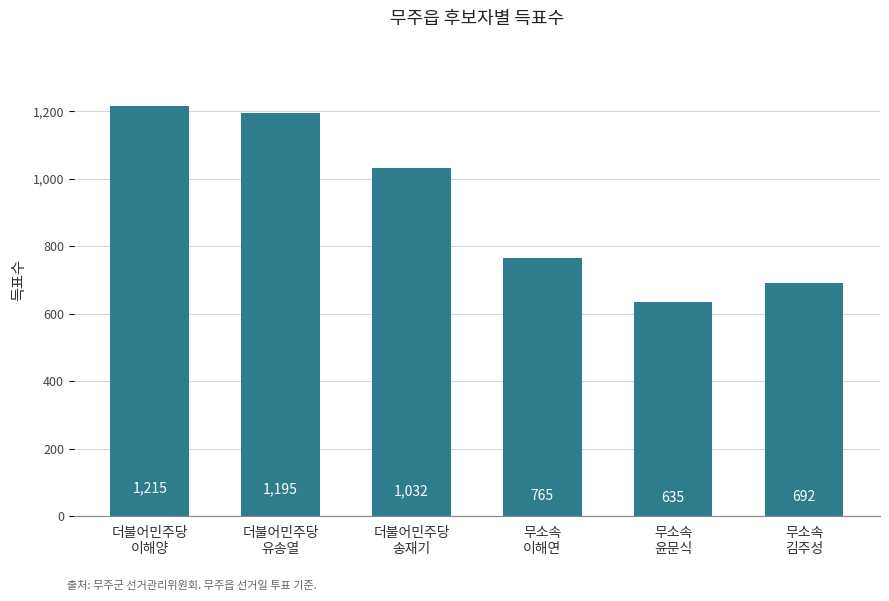

Which label corresponds to the smallest value in the chart?

무소속
윤문식